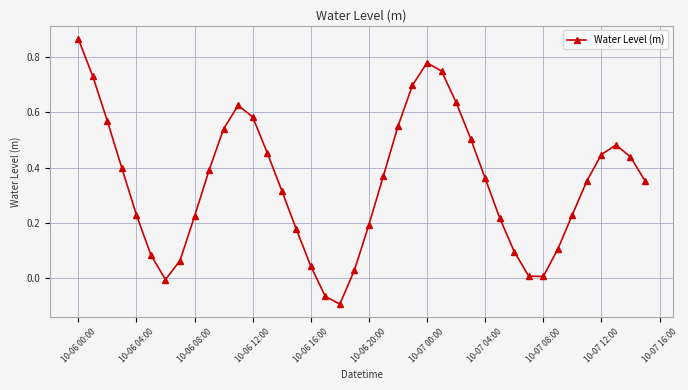

True or false: the data has more than 1 interior local peaks.

True